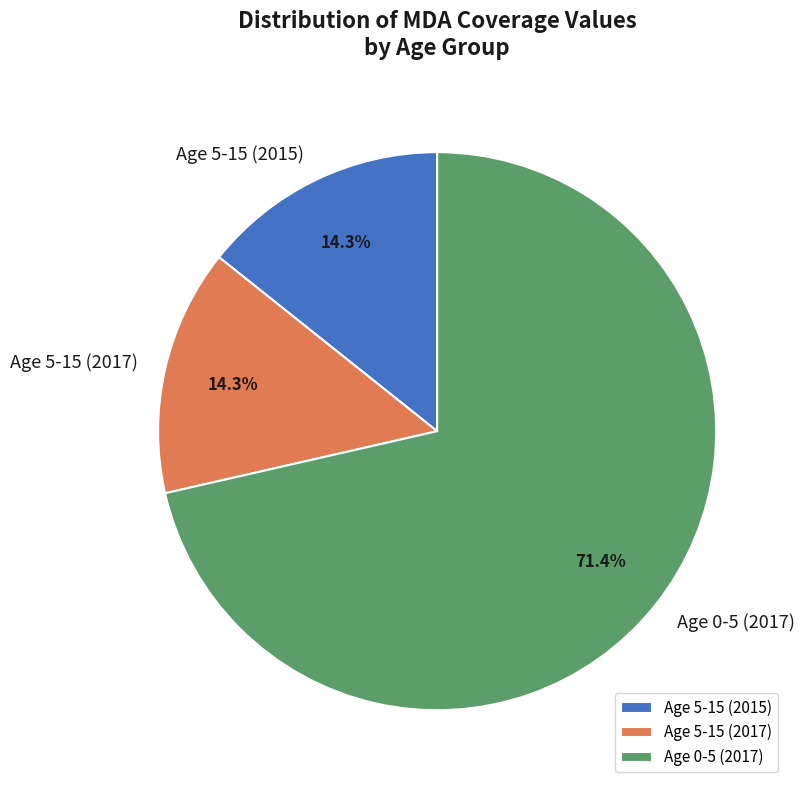

How much of the chart is everything except Age 5-15 (2017)?

85.7%